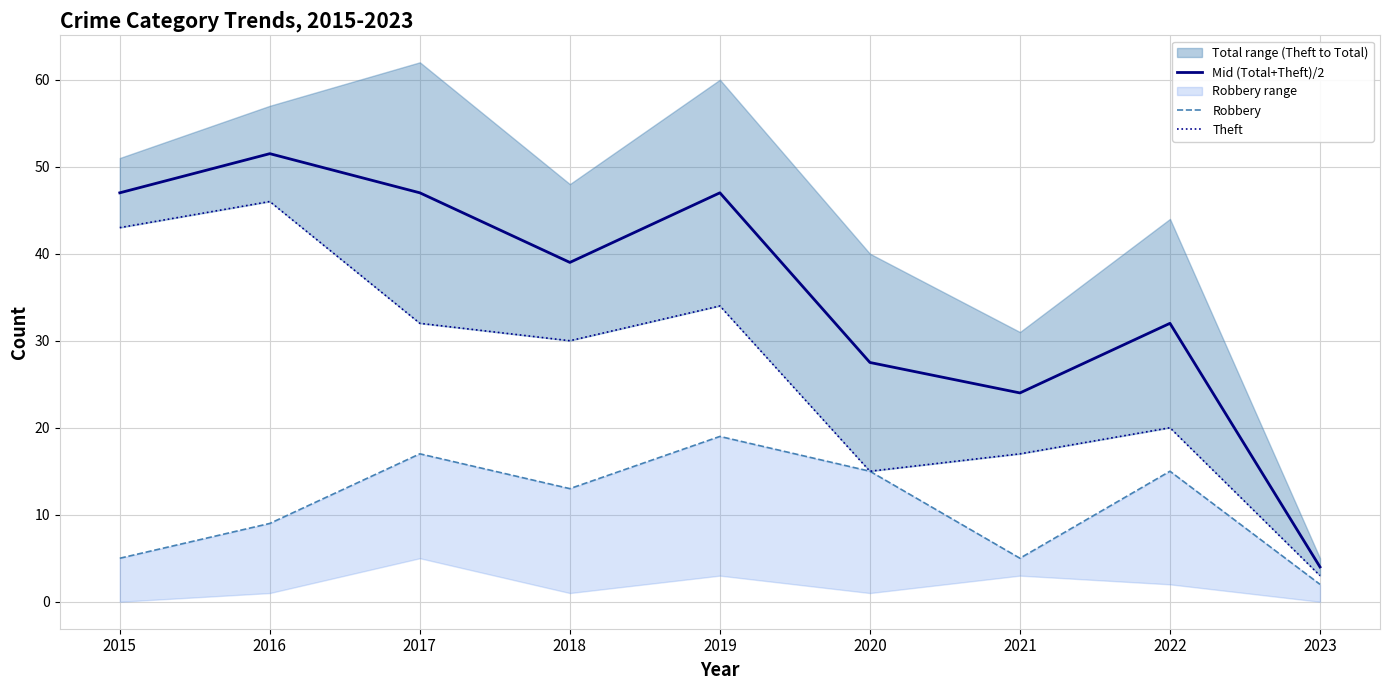

What is the difference between the highest and lowest values at 2022?

17.0